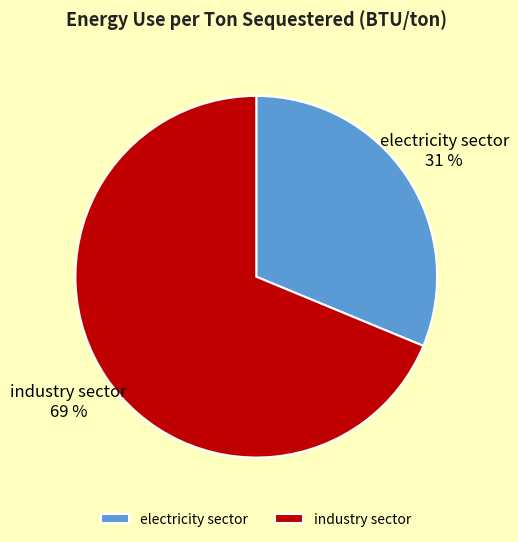

Which has a higher value, electricity sector or industry sector?

industry sector